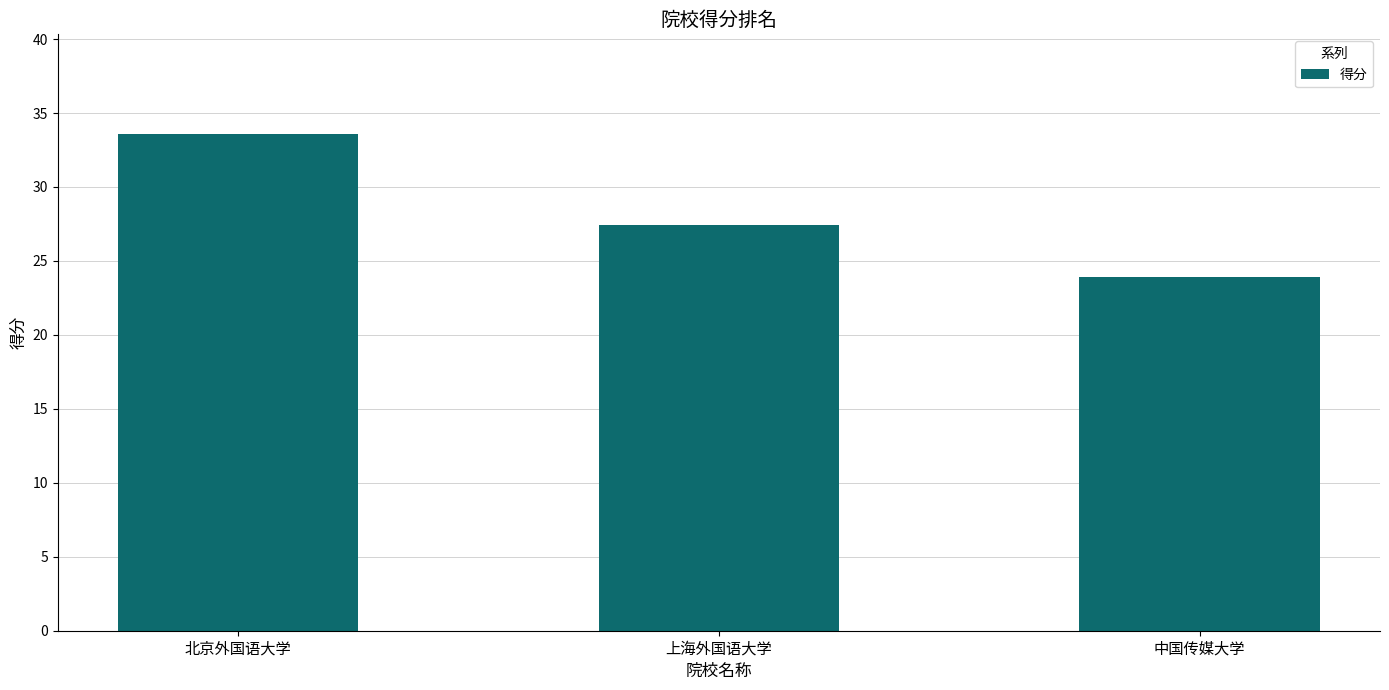

Approximately how many times larger is the value at 北京外国语大学 compared to 上海外国语大学?

1.2